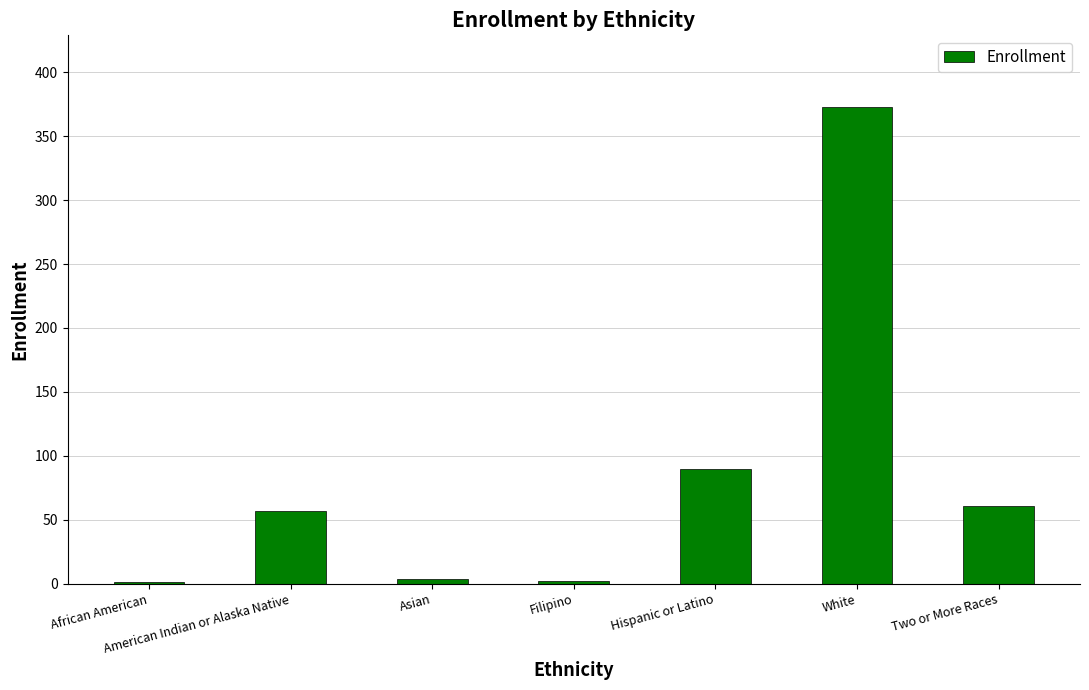

How many series are shown in this chart?

1